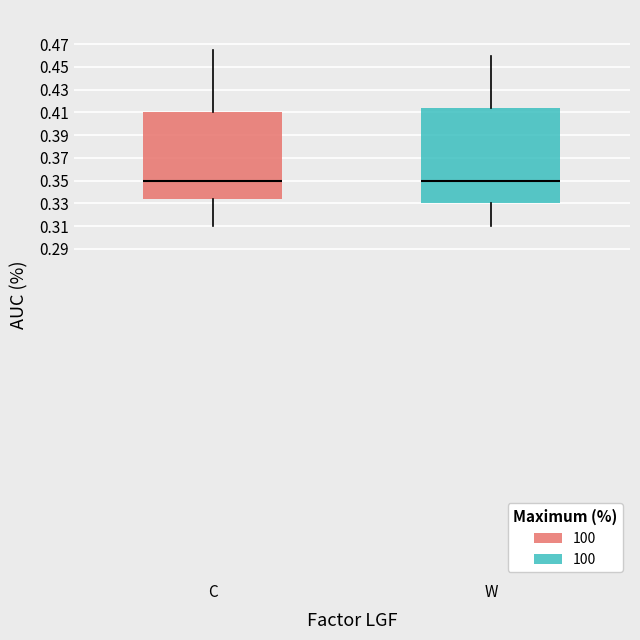

Which box is the tallest, from its lower edge to its upper edge?

W